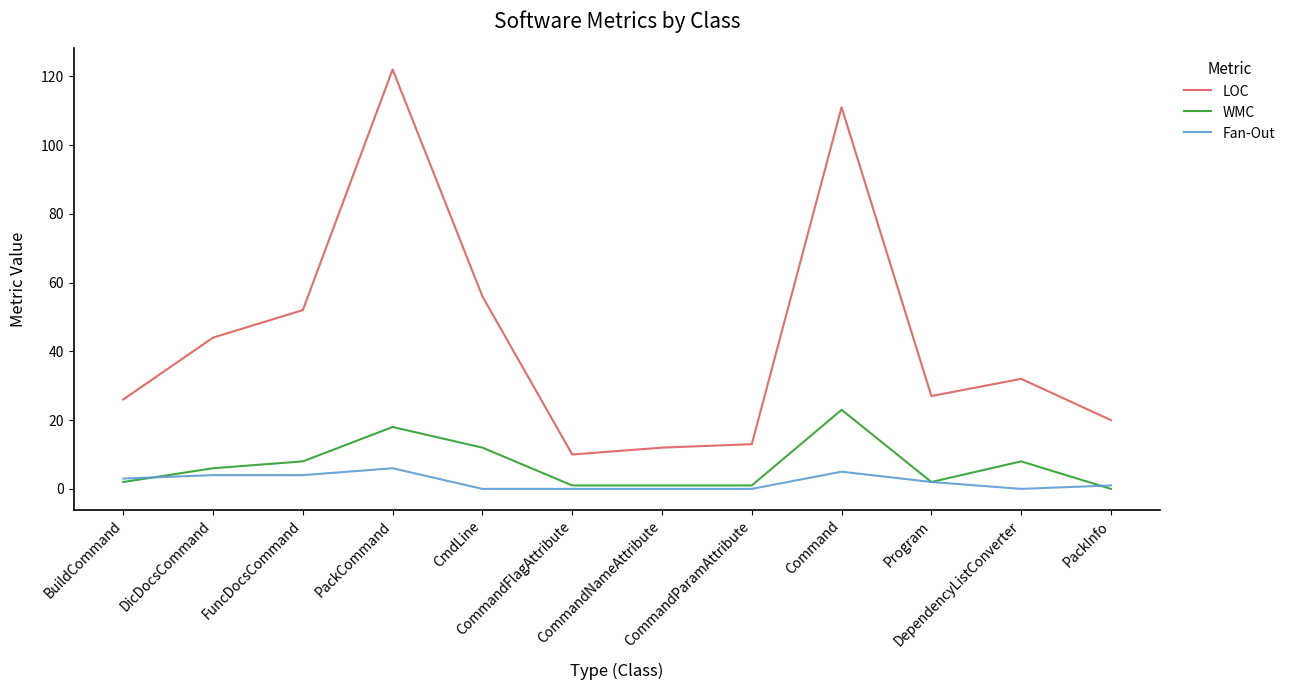

Reading left to right, list all the values displayed in this chart.

LOC: 26	44	52	122	56	10	12	13	111	27	32	20
WMC: 2	6	8	18	12	1	1	1	23	2	8	0
Fan-Out: 3	4	4	6	0	0	0	0	5	2	0	1